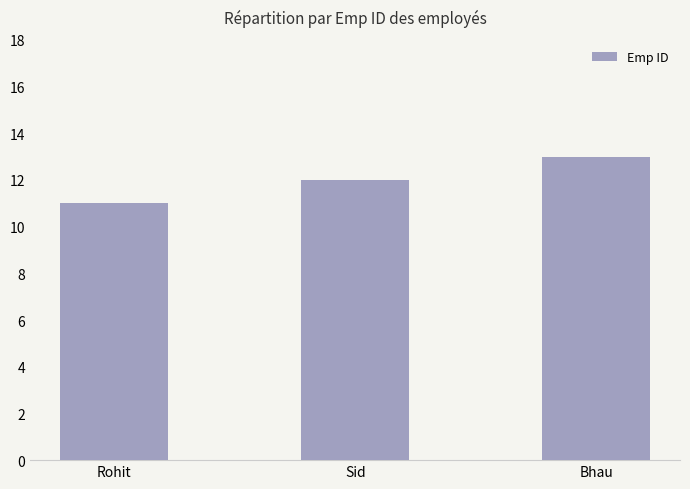

Which has a higher value, Sid or Rohit?

Sid